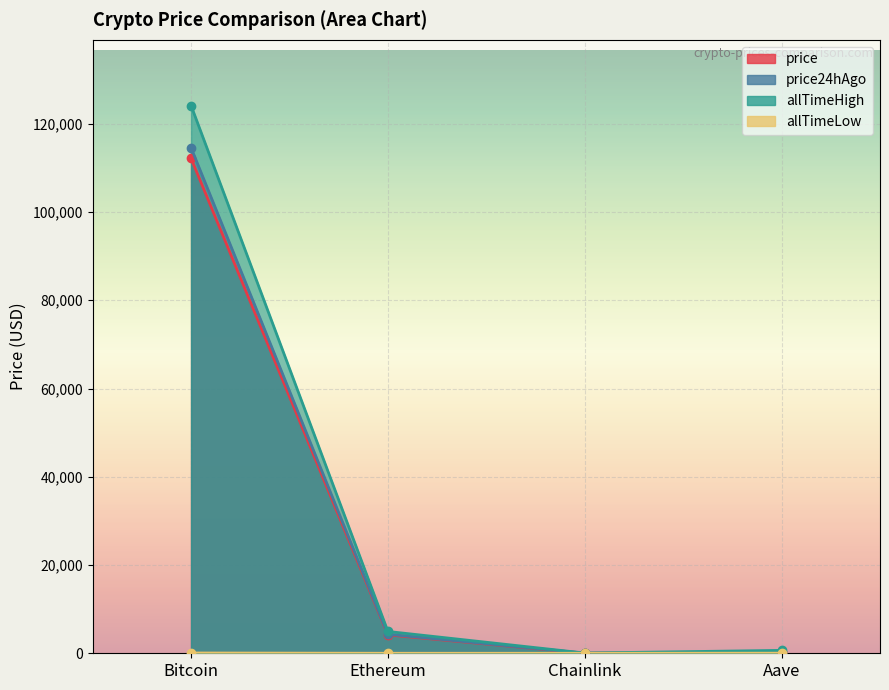

The value of allTimeLow at Aave is 26.0. True or false?

True